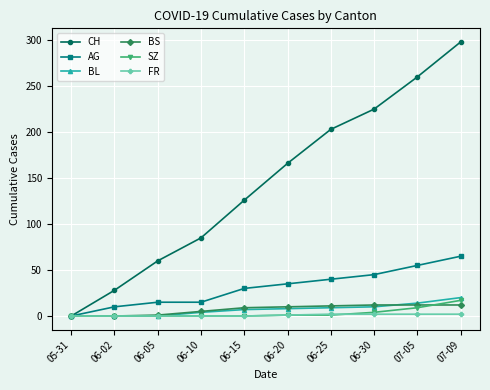

What is the highest value of the BL series?

20